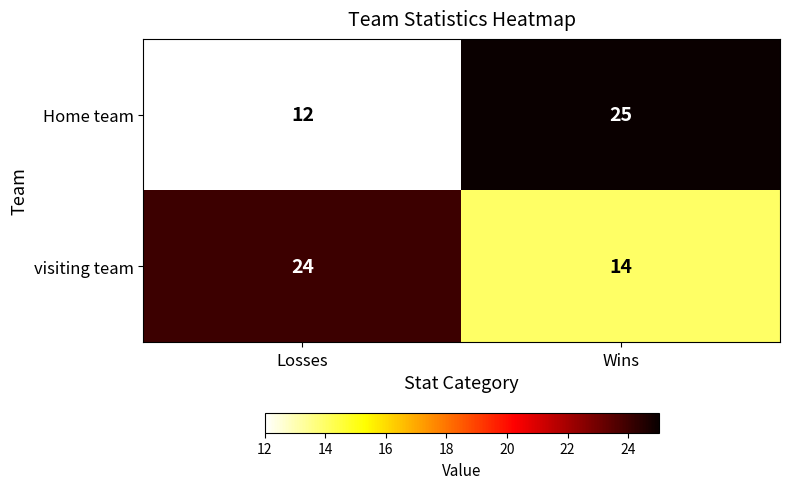

What is the approximate value of visiting team at Wins?

14